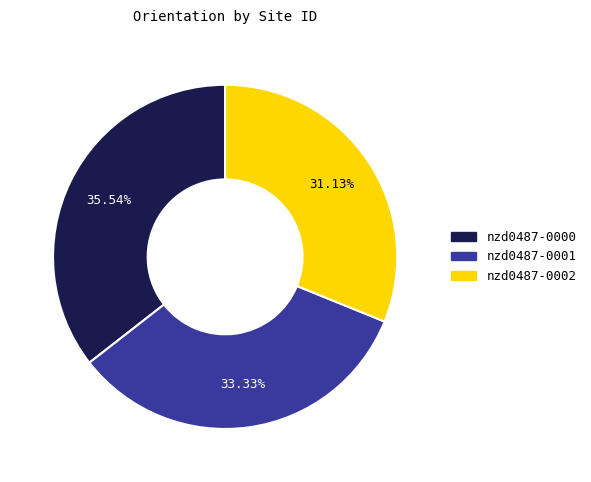

To the nearest percent, what is the difference between the largest and smallest slice percentages?

4%